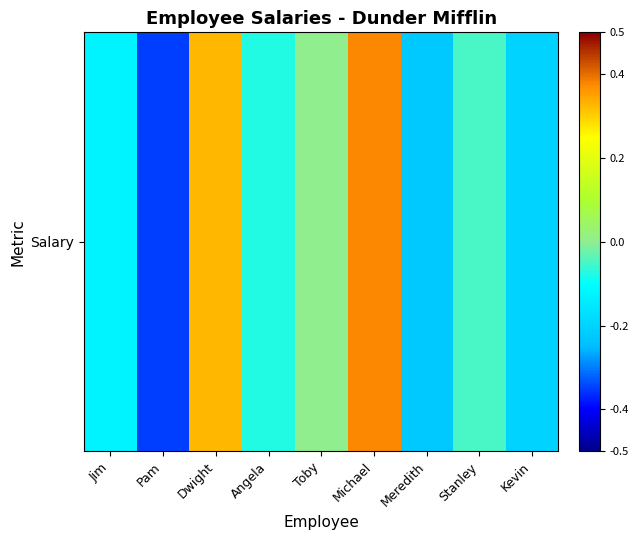

What is the change in value from Jim to Meredith?

-0.1